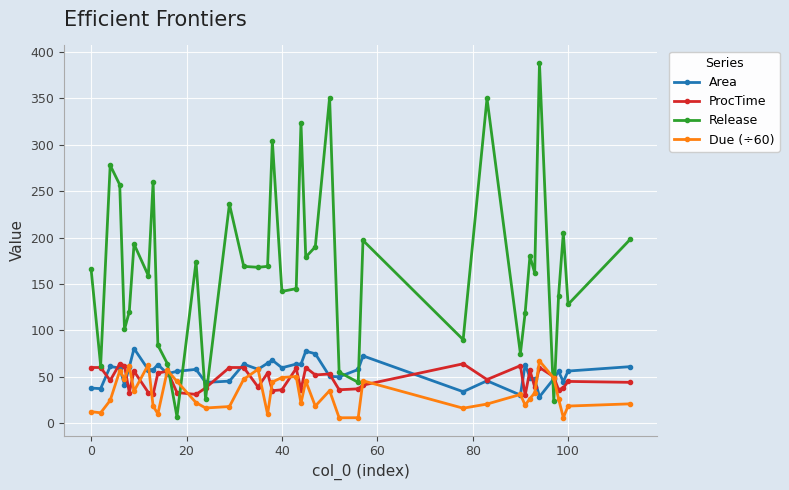

True or false: Due (÷60) has more than 0 interior local peaks.

True